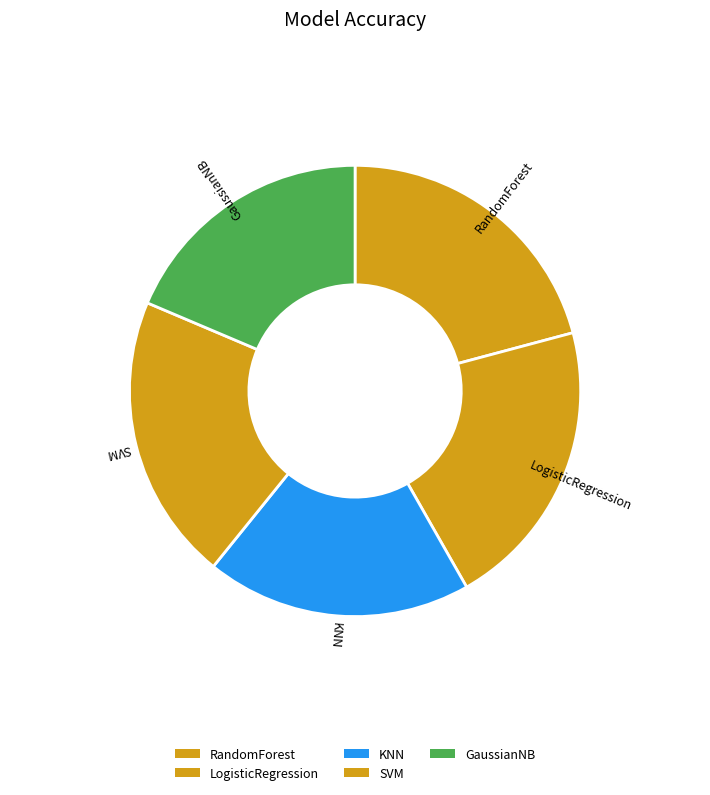

Does any single category account for the majority?

No